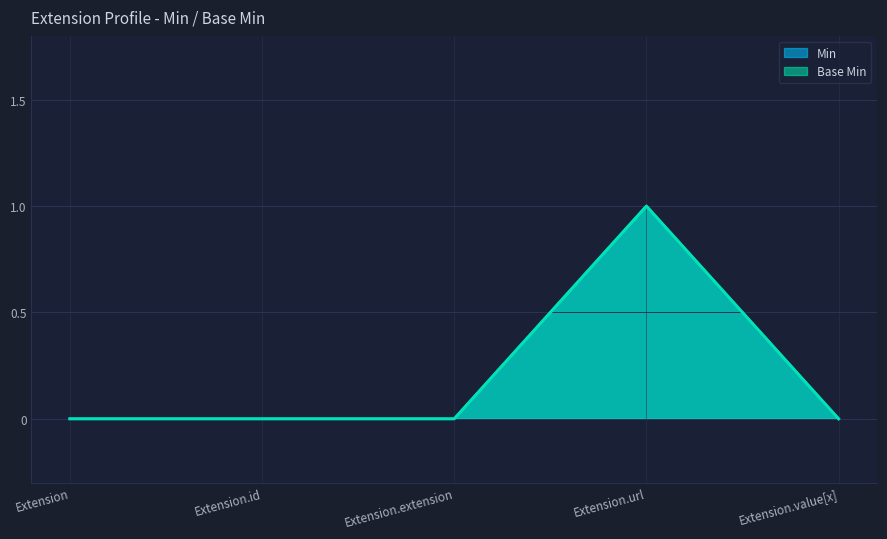

Does the chart display data point markers on the line(s)?

No